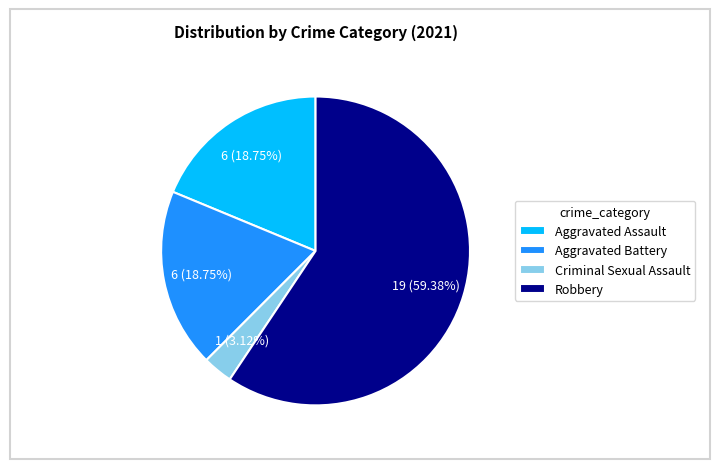

To the nearest percent, what percentage of the pie is Aggravated Battery?

19%